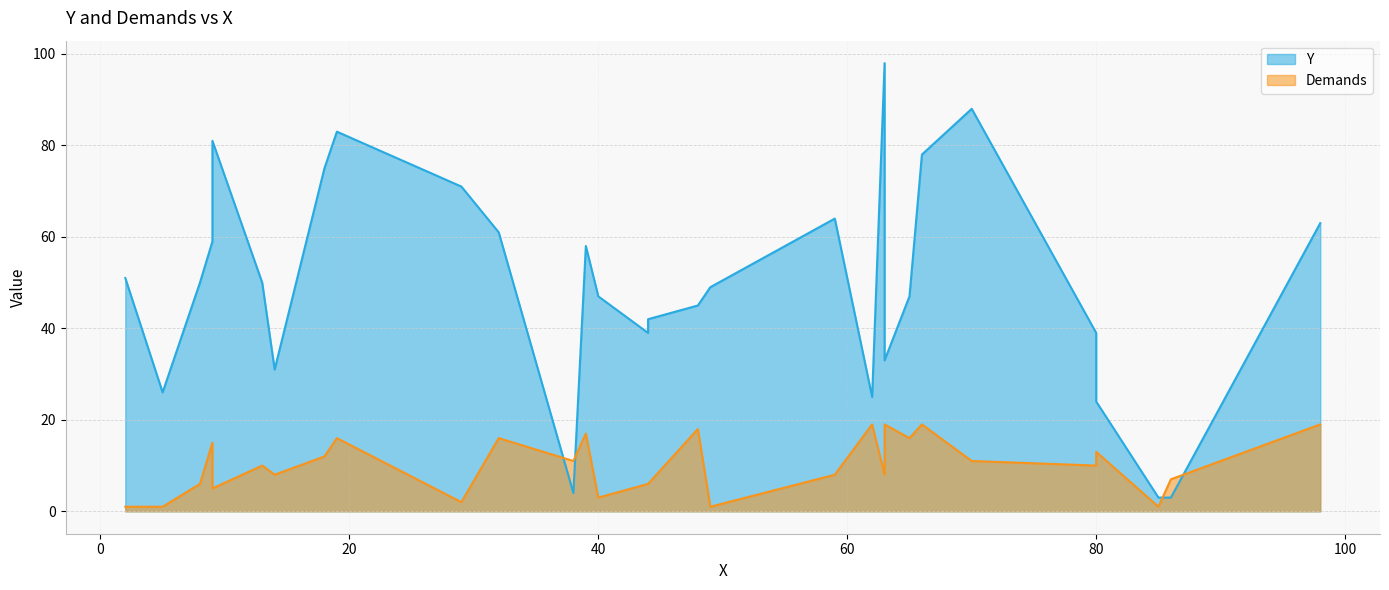

What is the total value across all series at 98?

82